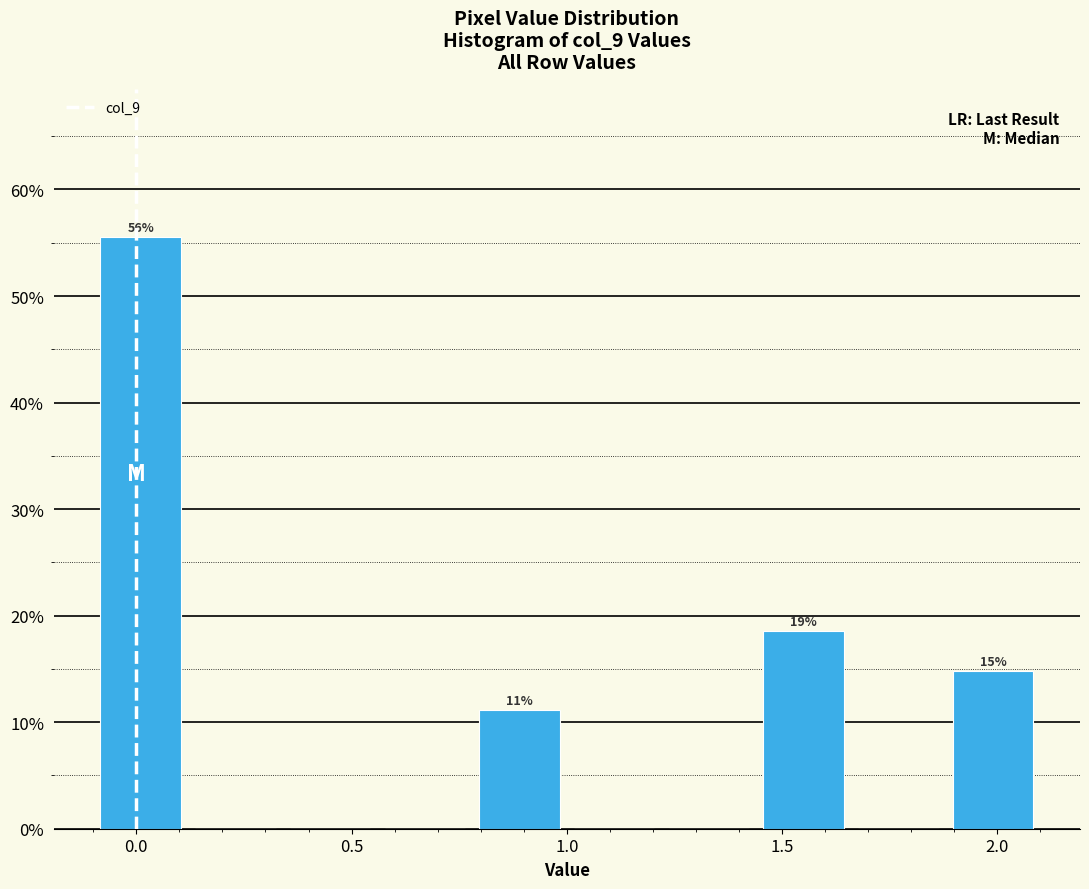

Over which range of the x-axis is the bar tallest?

-0.10 to 0.12